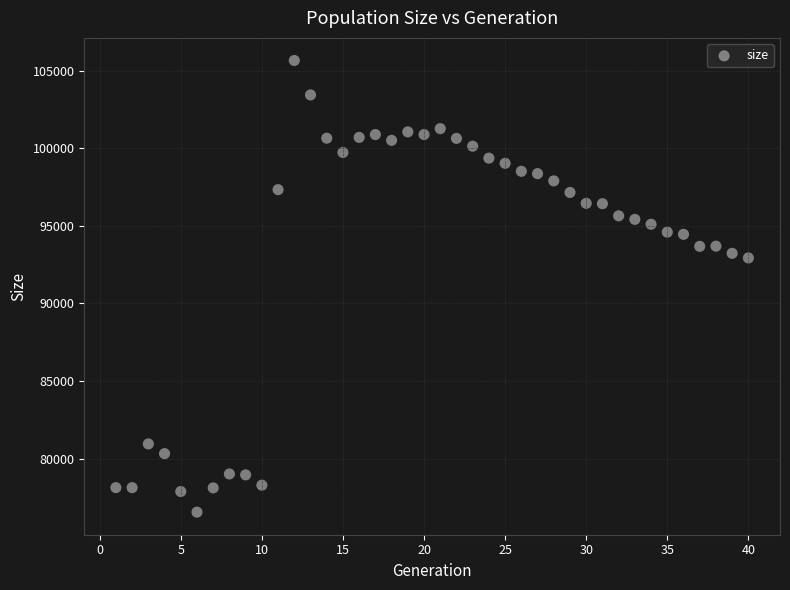

What is the range of Y values (max minus min)?

29111